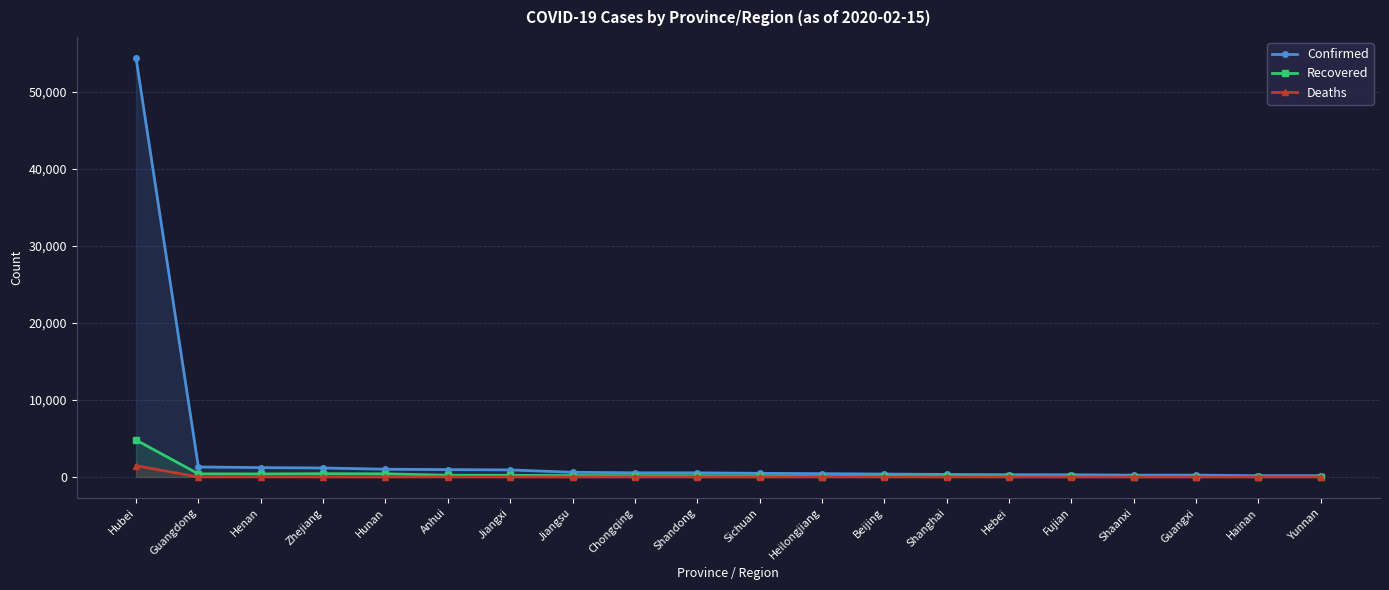

At Hebei, list the series in order from largest to smallest.

Confirmed, Recovered, Deaths